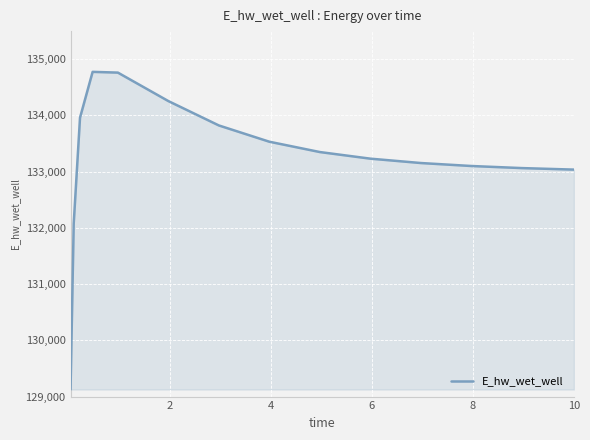

How many points are higher than both their immediate neighbors (excluding endpoints)?

1